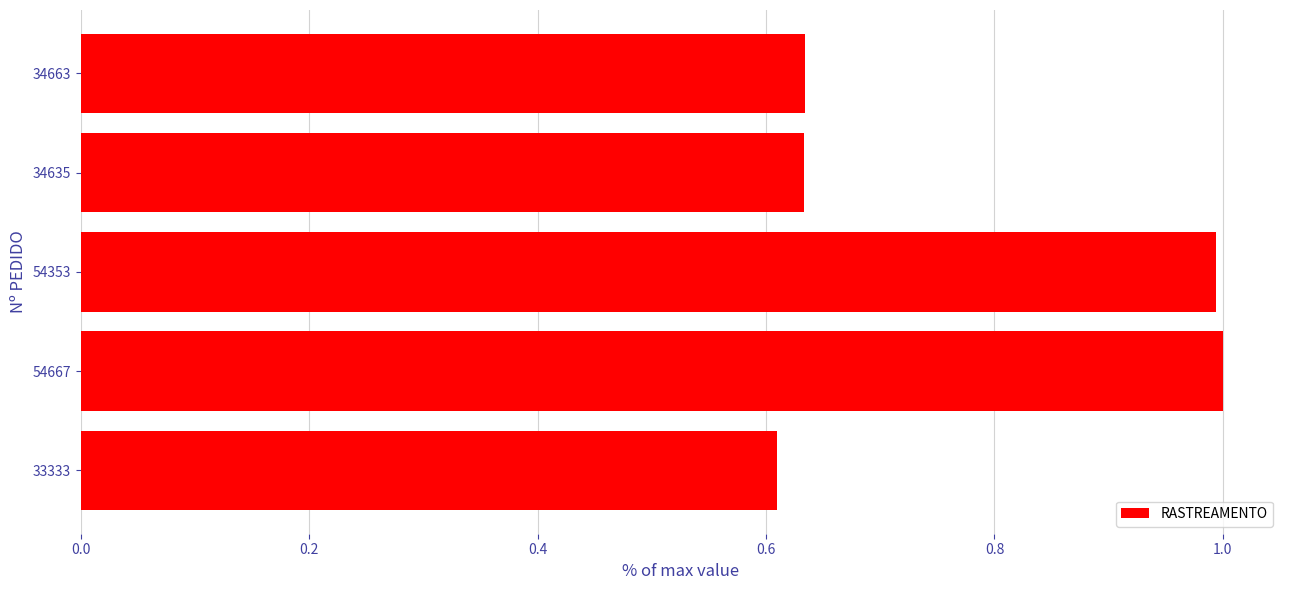

The chart shows a value of 0.6 at 34635. True or false?

True